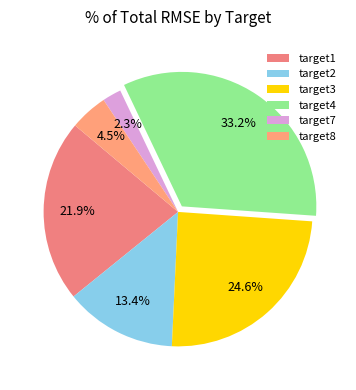

True or false: target4 accounts for 27% of the total.

False